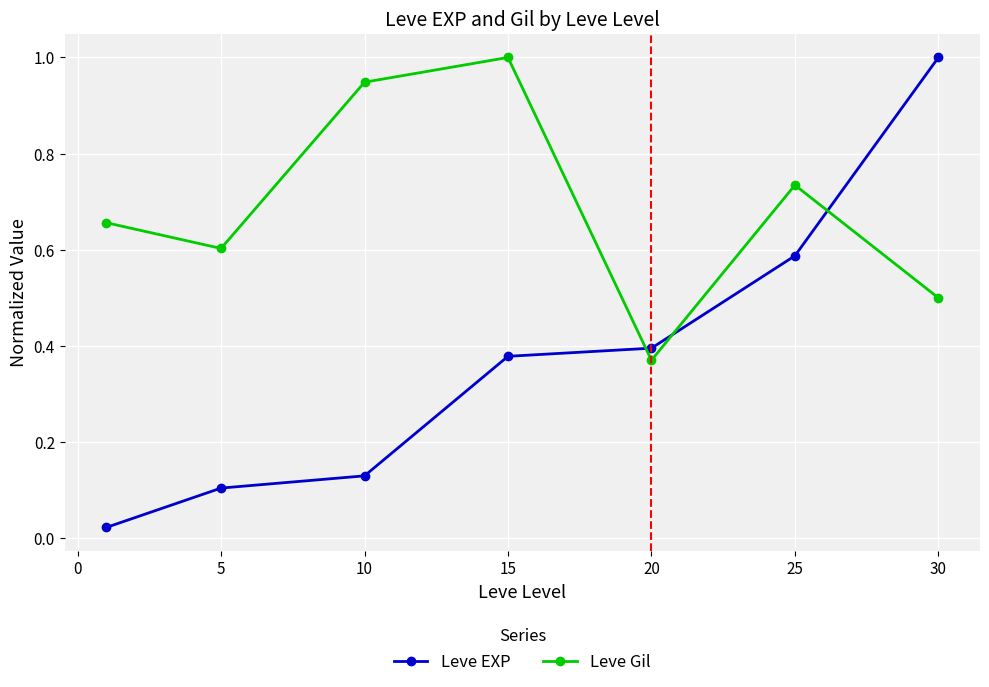

What is the sum of all Leve Gil values?

4.8